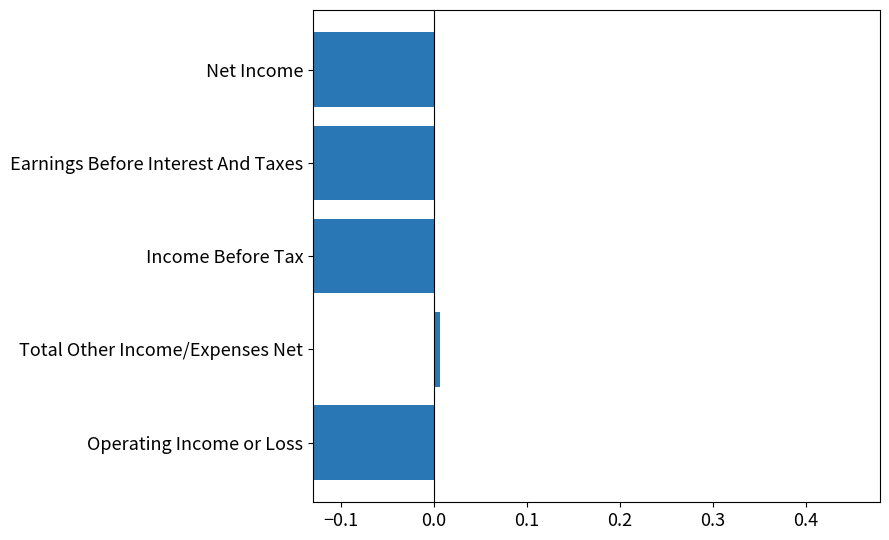

Reading left to right, transcribe all the data shown in this chart.

-0.4	0.0	-0.4	-0.4	-0.4